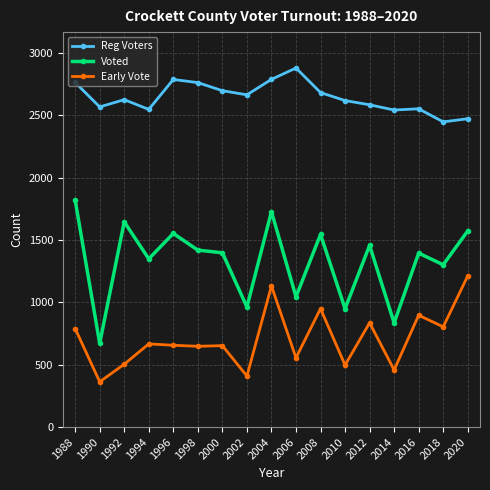

True or false: Voted has a value of 267 at 2014.

False